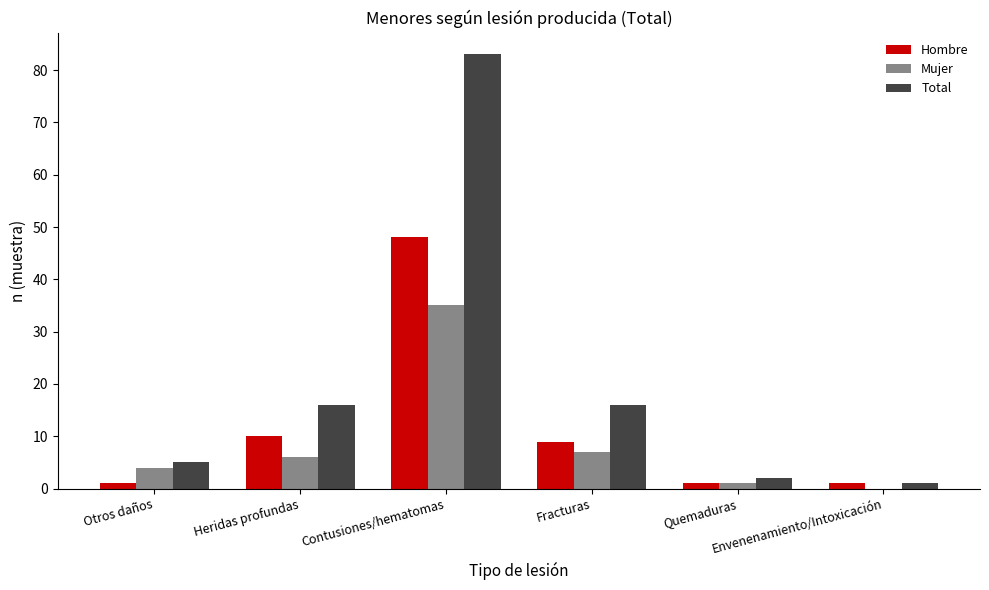

How many groups of bars are there?

6